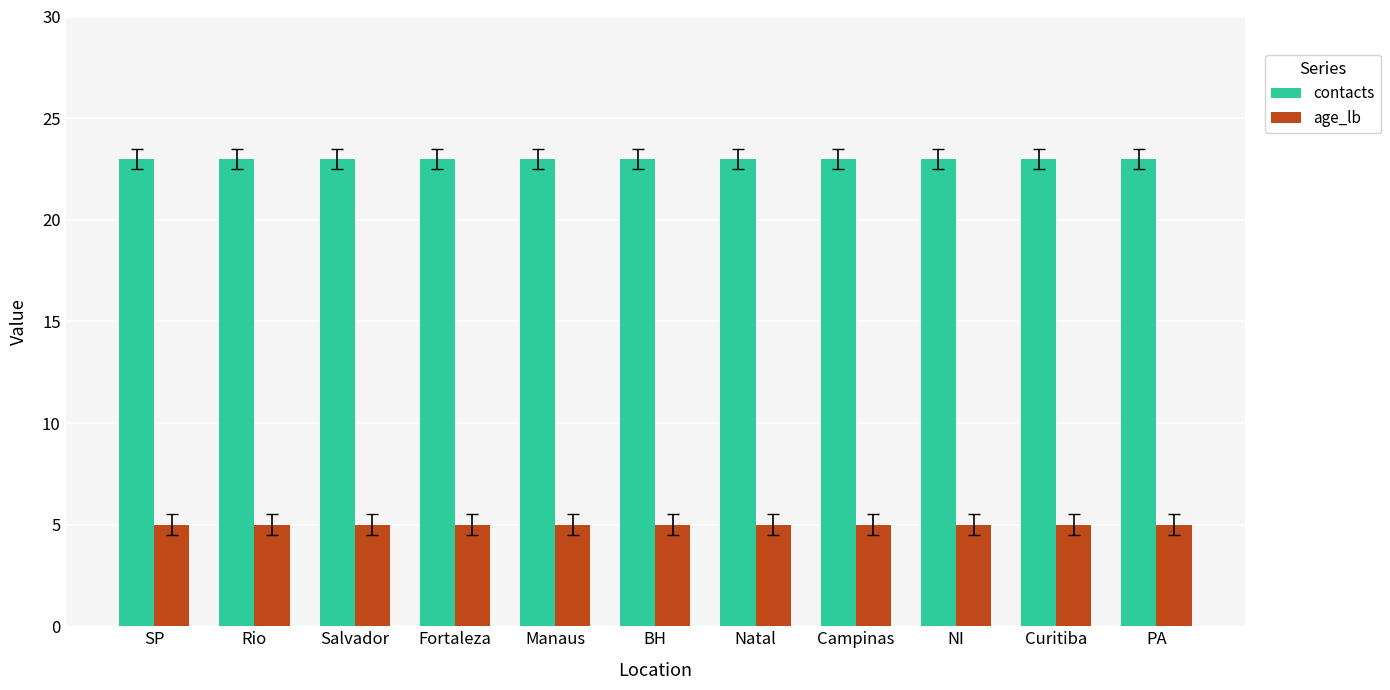

Reading left to right, transcribe all the data shown in this chart.

contacts: 23	23	23	23	23	23	23	23	23	23	23
age_lb: 5	5	5	5	5	5	5	5	5	5	5